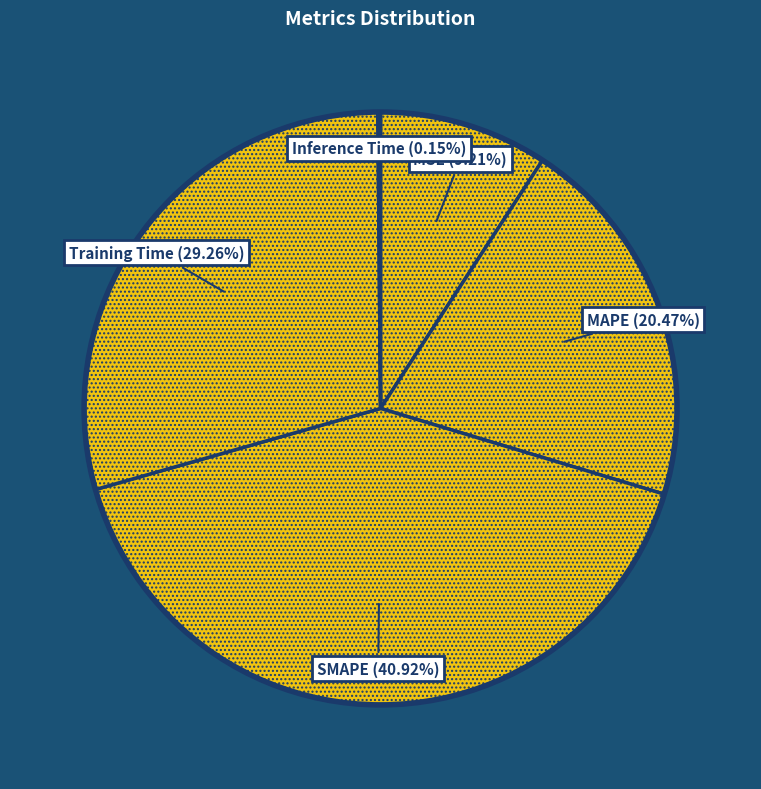

Does Training Time account for over 50% of the chart?

No